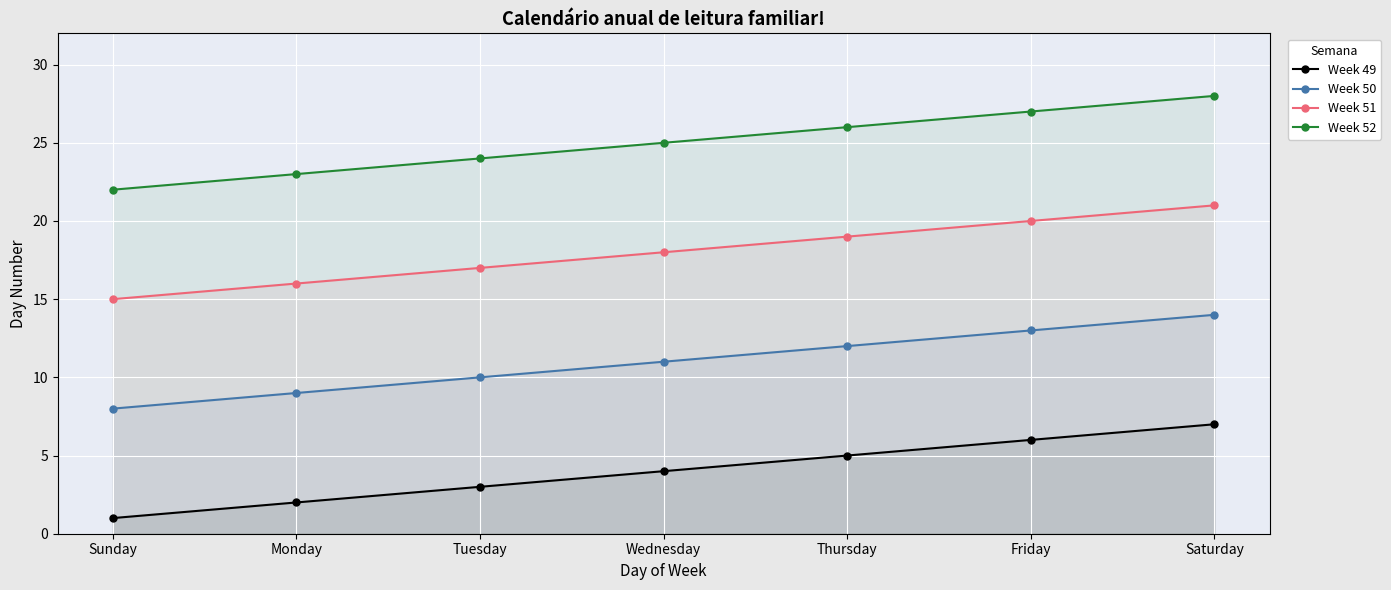

True or false: Week 50 and Week 52 intersect in this chart.

False